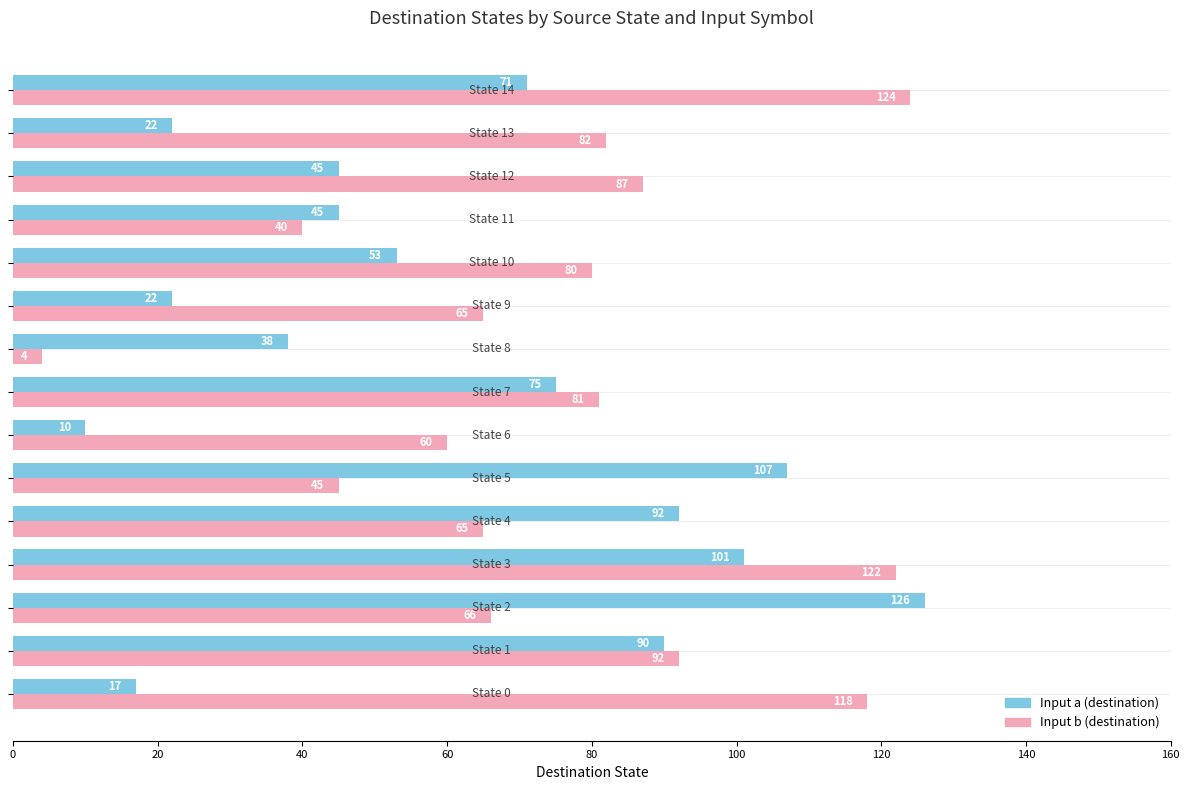

What is the difference between the second highest and minimum values in the Input a (destination) series?

97